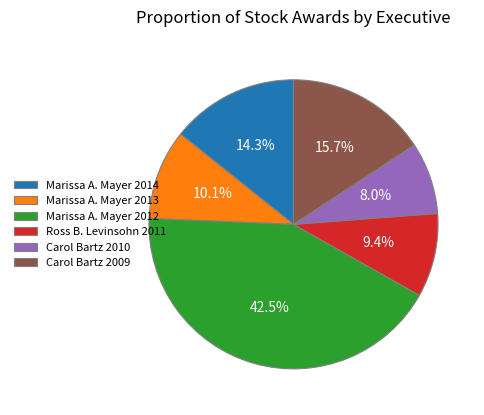

Count the number of slices in the pie.

6